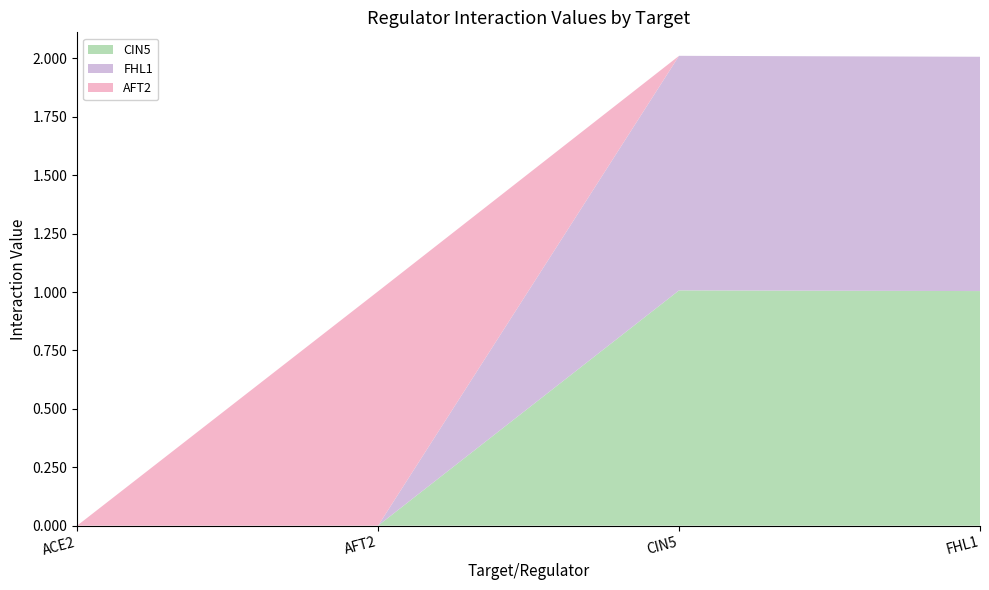

Reading right to left, list all the values displayed in this chart.

CIN5: 1.0	1.0	0.0	0.0
FHL1: 1.0	1.0	0.0	0.0
AFT2: 0.0	0.0	1.0	0.0